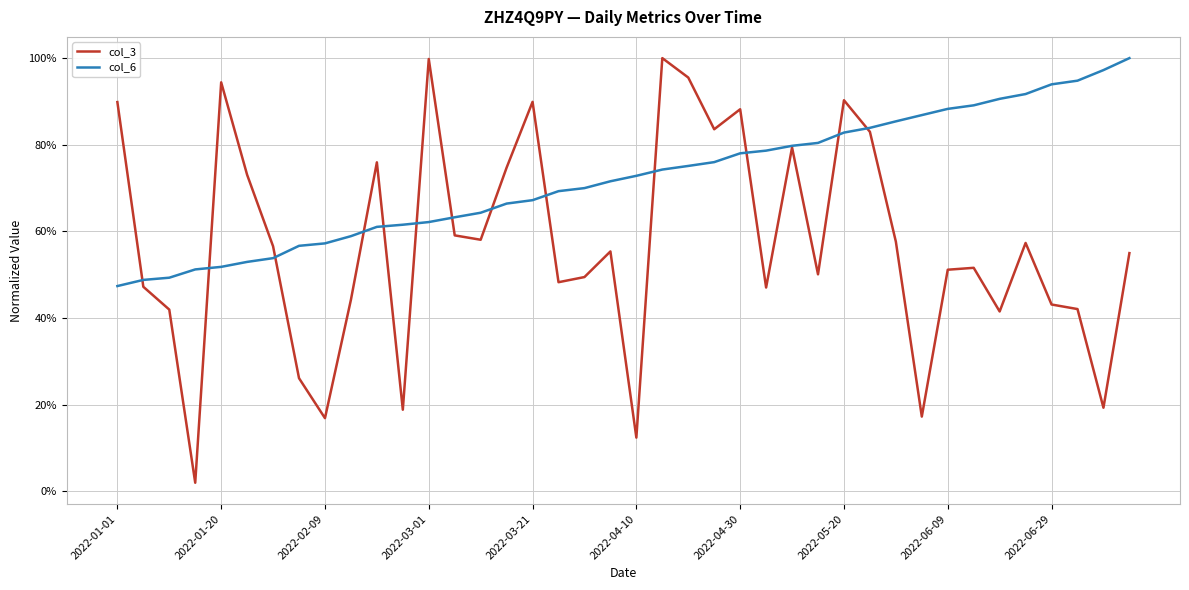

True or false: col_3 has more than 1 interior local peaks.

True